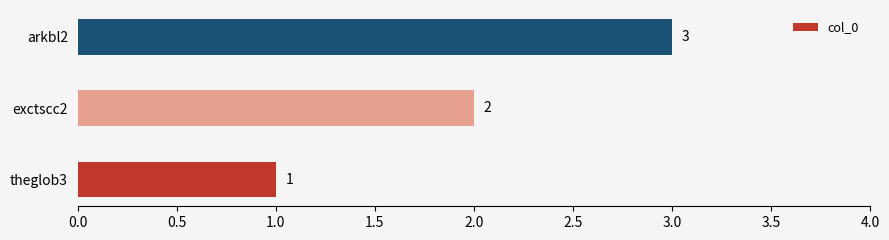

Between arkbl2 and exctscc2, which is larger?

arkbl2